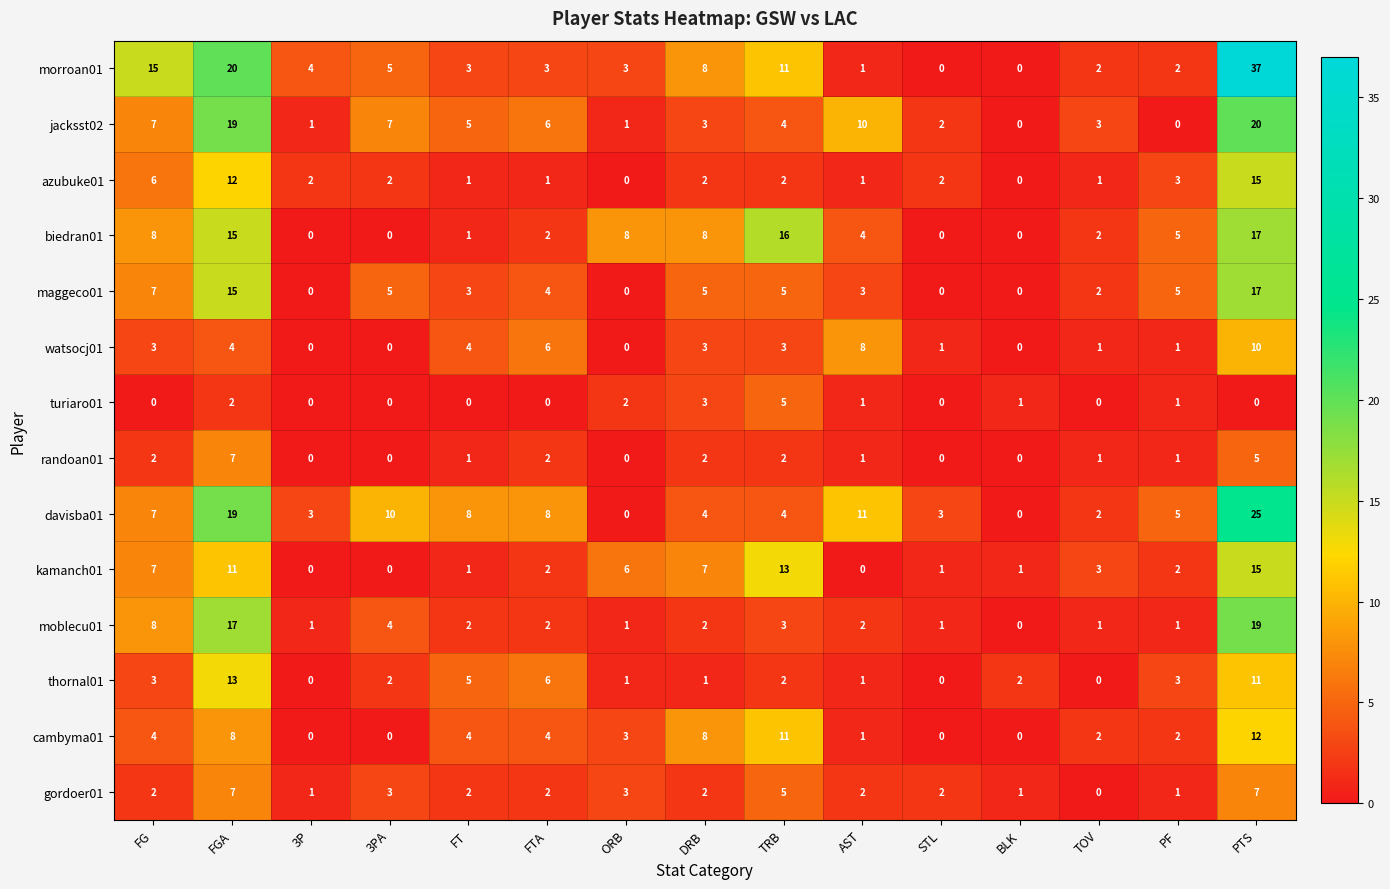

The jacksst02 series shows 3 at TRB. True or false?

False